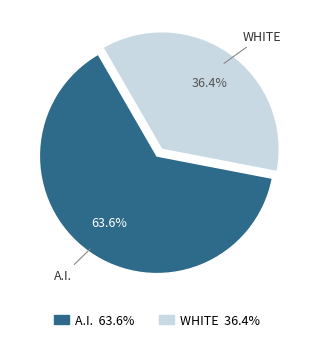

Does any single category account for the majority?

Yes